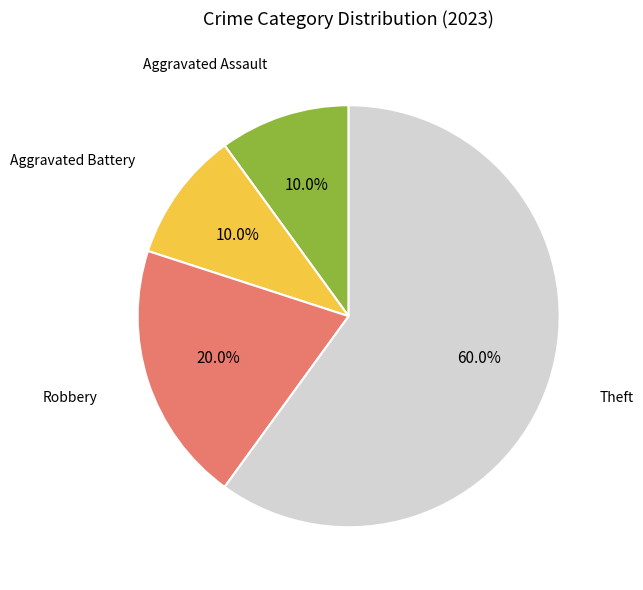

Is there a majority slice in this chart?

Yes